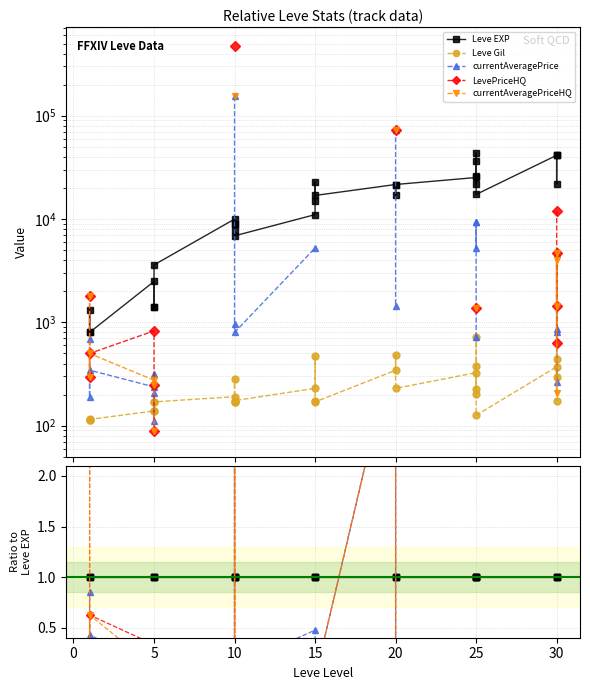

The currentAveragePrice series shows 0.0 at 25. True or false?

False